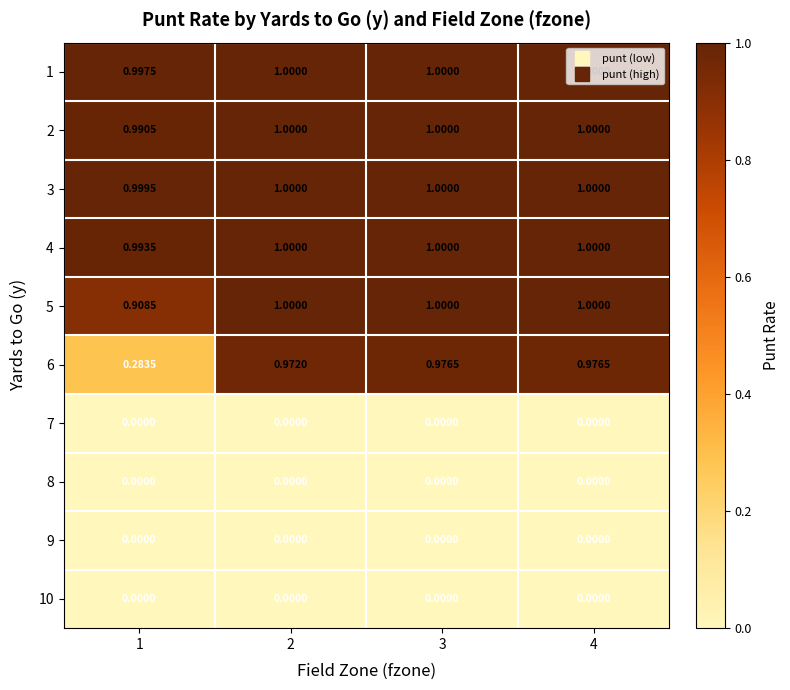

Is the value of 6 at 4 greater than the value of 8 at 3?

Yes